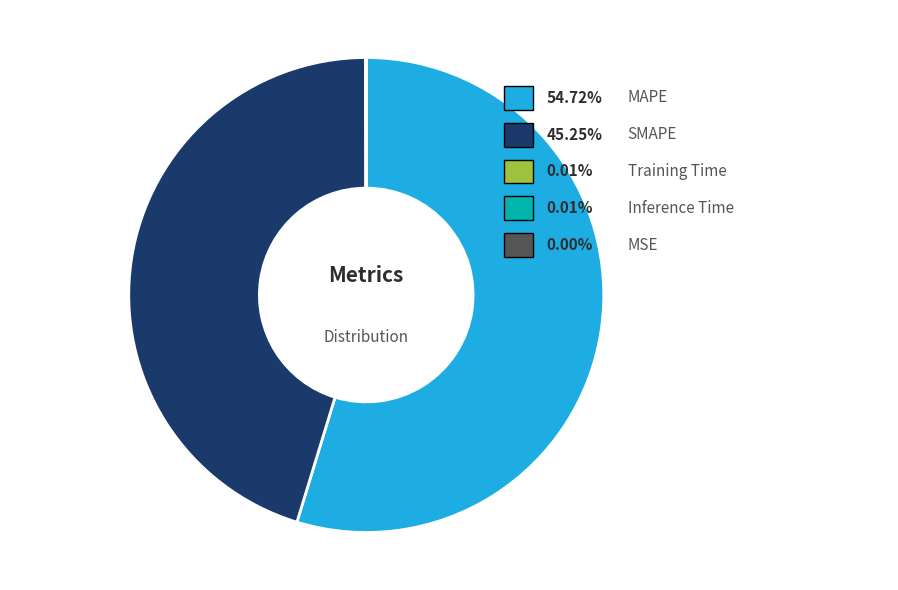

Between Training Time and Inference Time, which is larger?

Inference Time